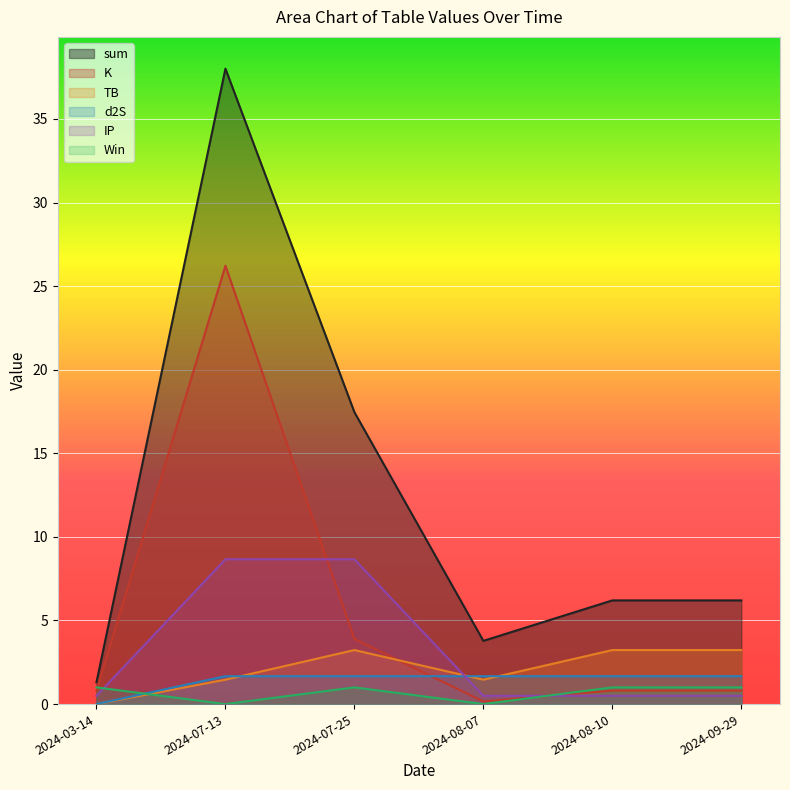

Count the number of data series in this chart.

6